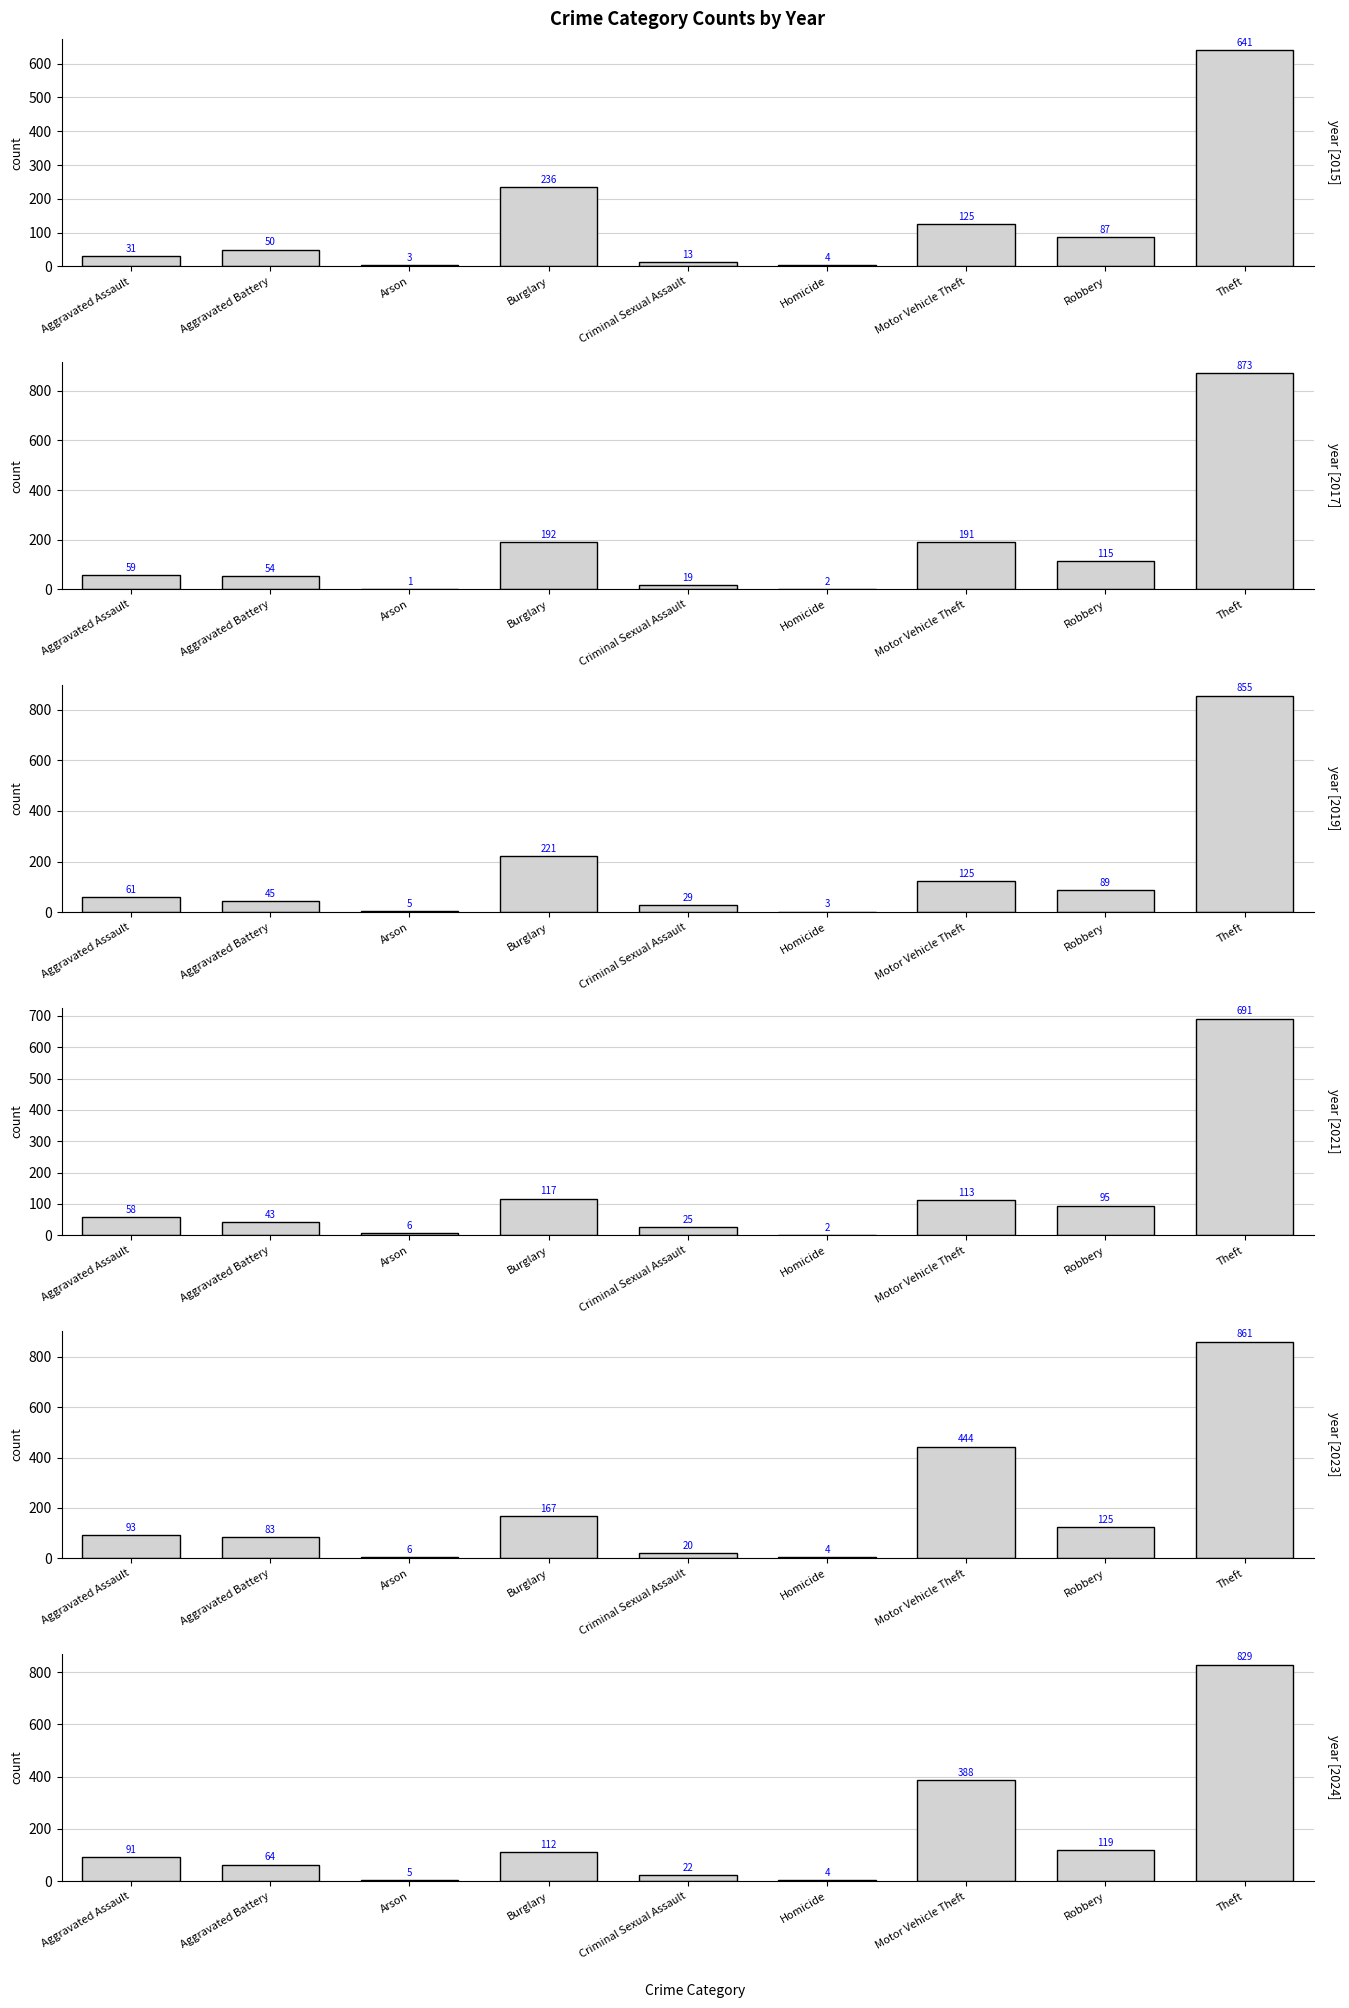

At Aggravated Assault, list the series in order from smallest to largest.

2015, 2021, 2017, 2019, 2024, 2023